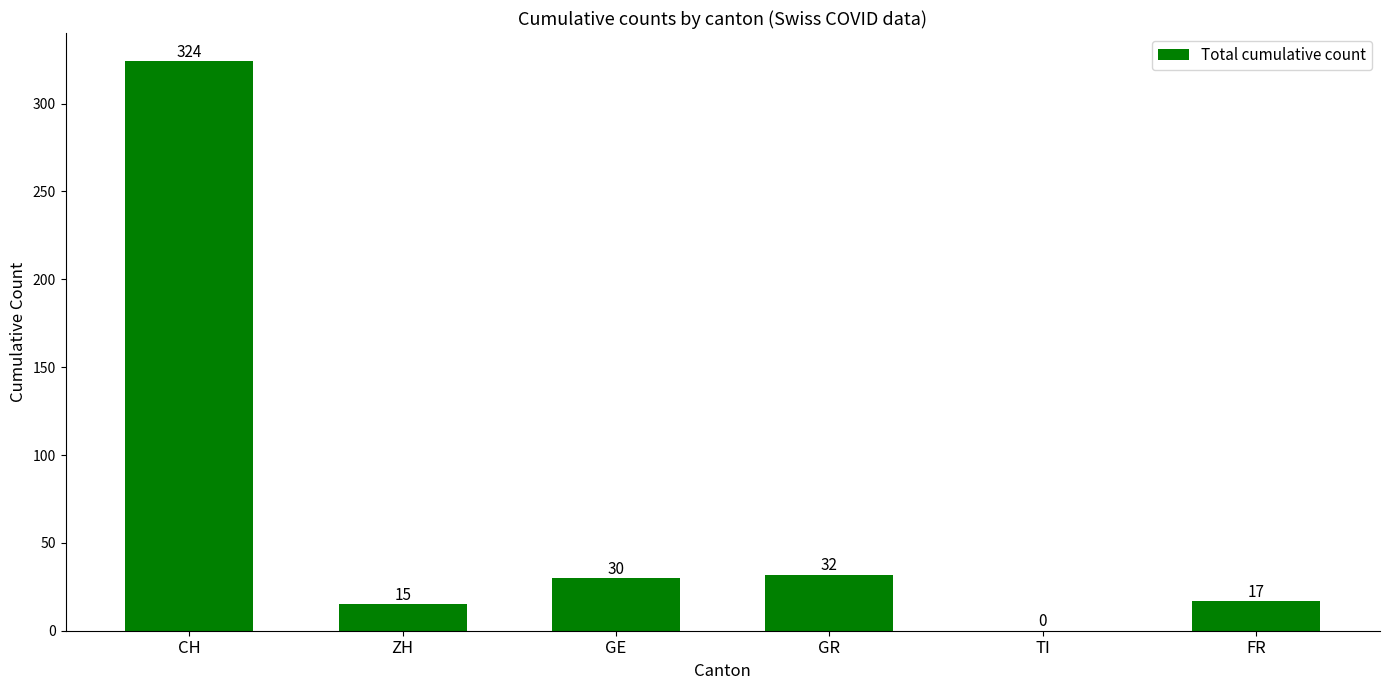

Are the bars horizontal?

No